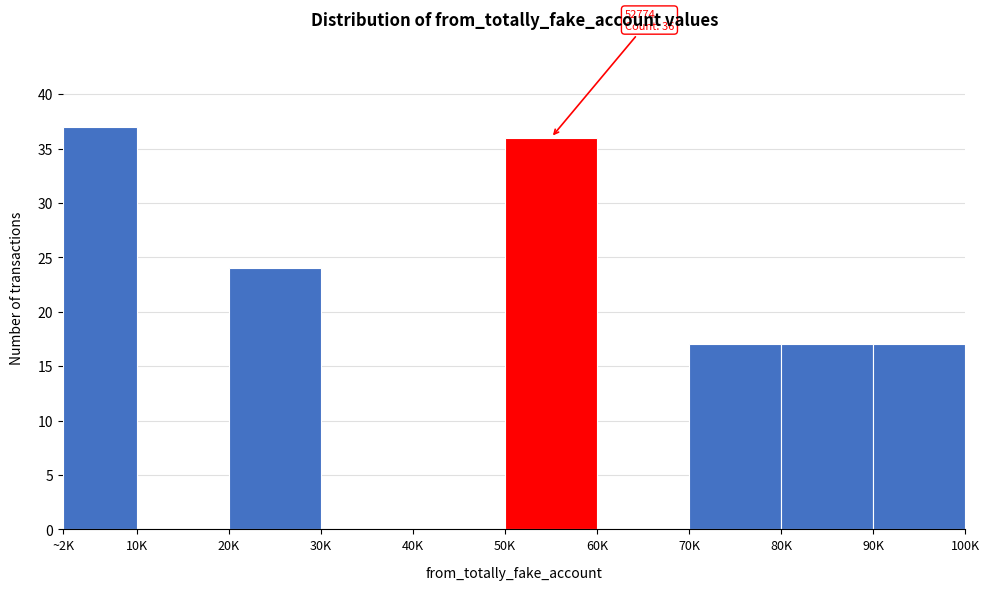

Reading left to right, extract all data points from this chart.

~2K=37	10K=0	20K=24	30K=0	40K=0	50K=36	60K=0	70K=17	80K=17	90K=17